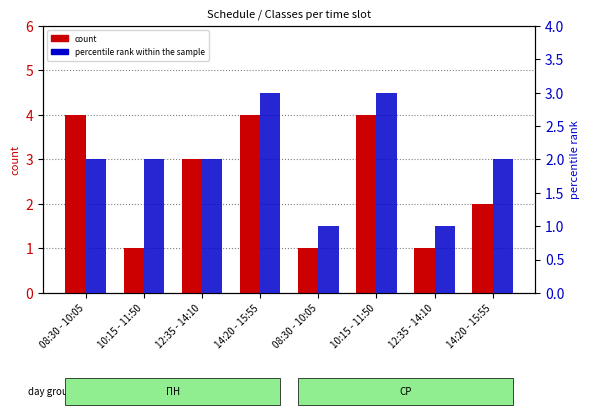

List the series in order of their overall mean, lowest first.

percentile rank within the sample, count